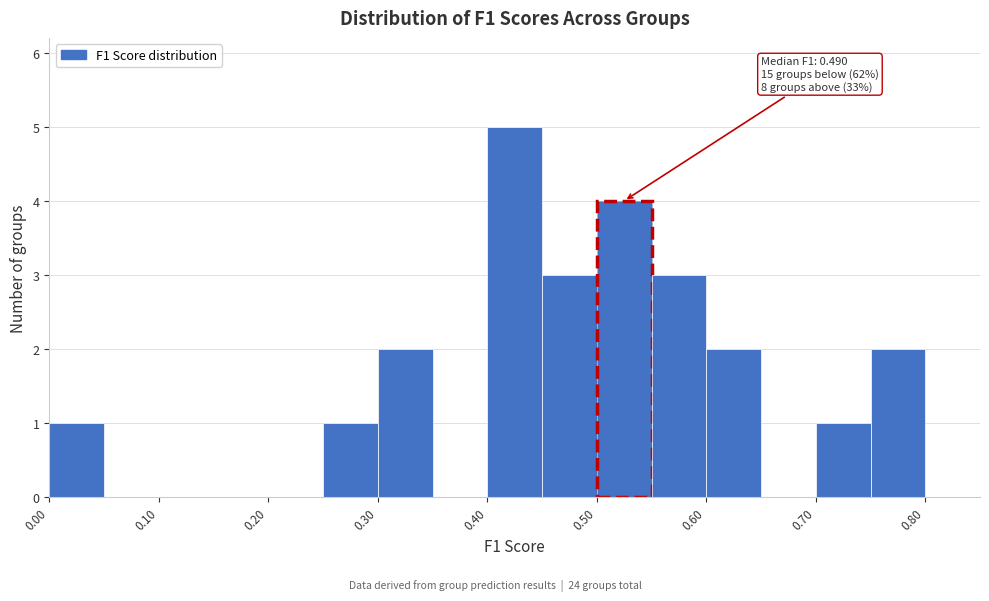

Which range on the x-axis has the tallest bar?

0.40 to 0.45